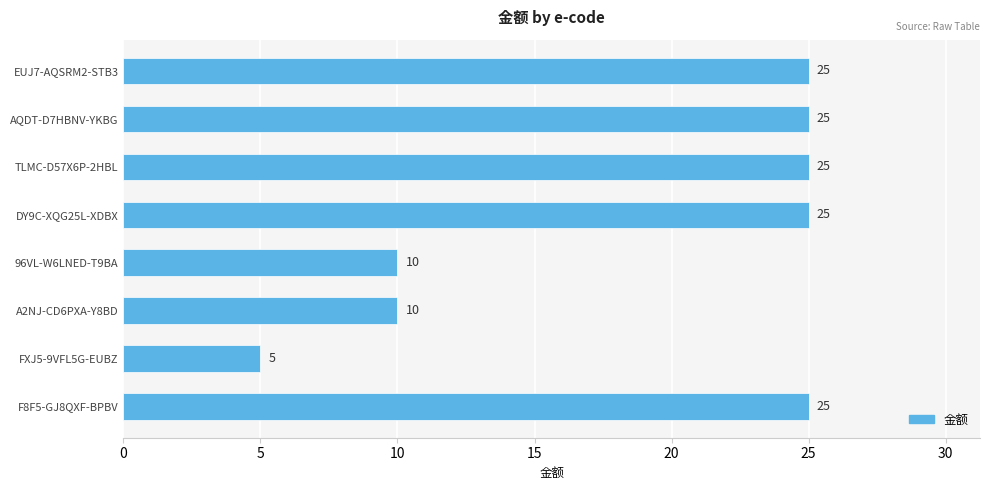

Reading top to bottom, list all the values displayed in this chart.

25	25	25	25	10	10	5	25